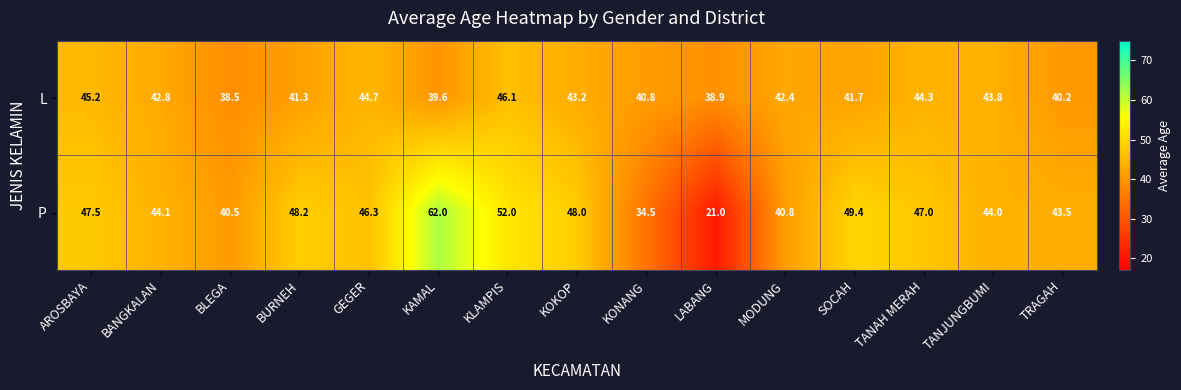

Rank the series by their average value, from highest to lowest.

P, L